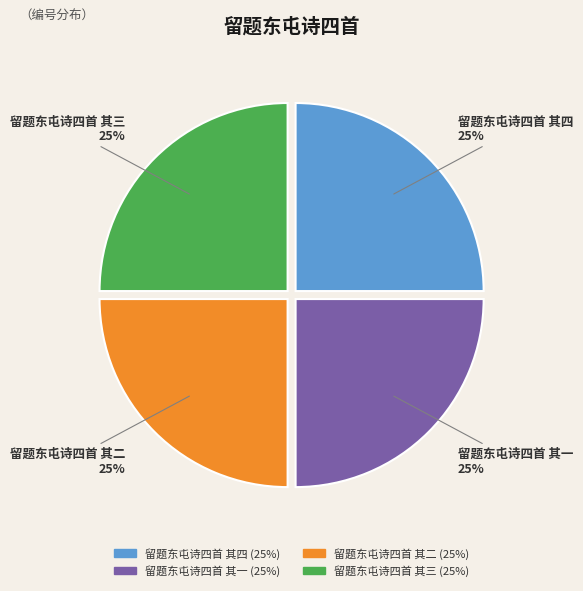

Is it true that 留题东屯诗四首 其一 is 14% of the pie?

False